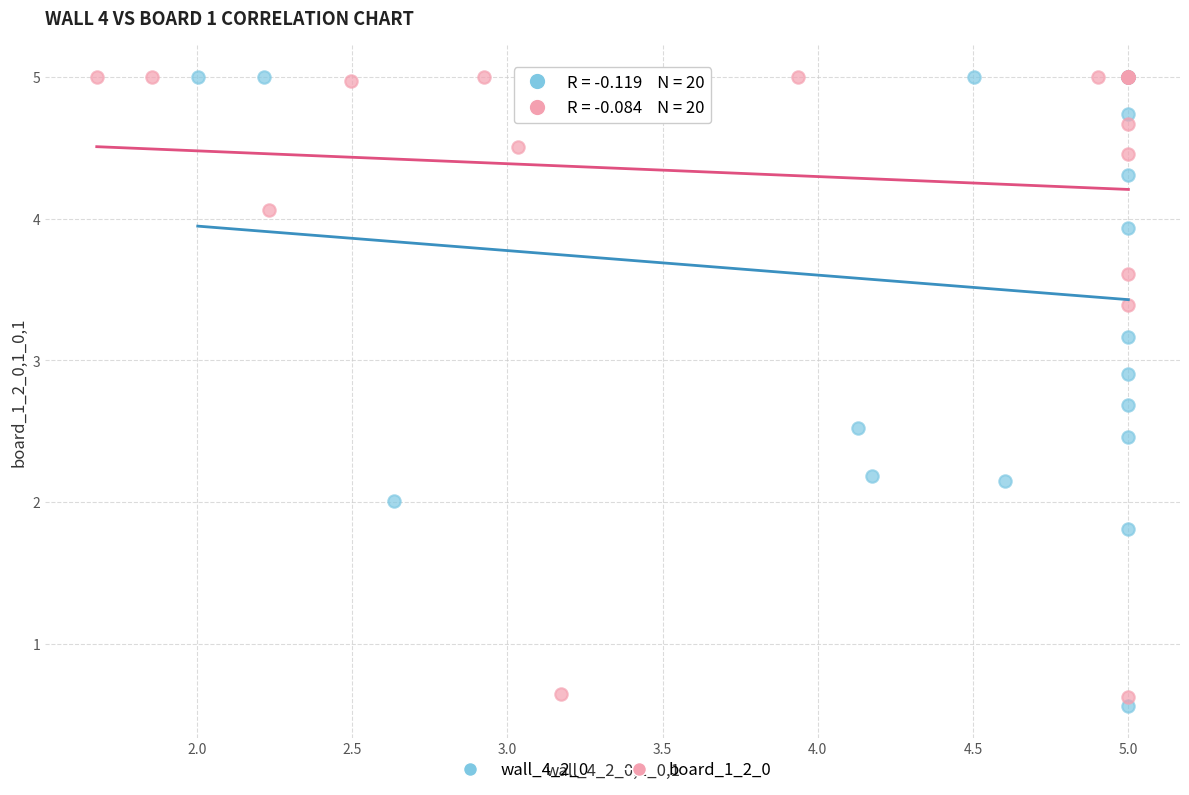

What are all the series names shown in the legend?

wall_4_2_0, board_1_2_0